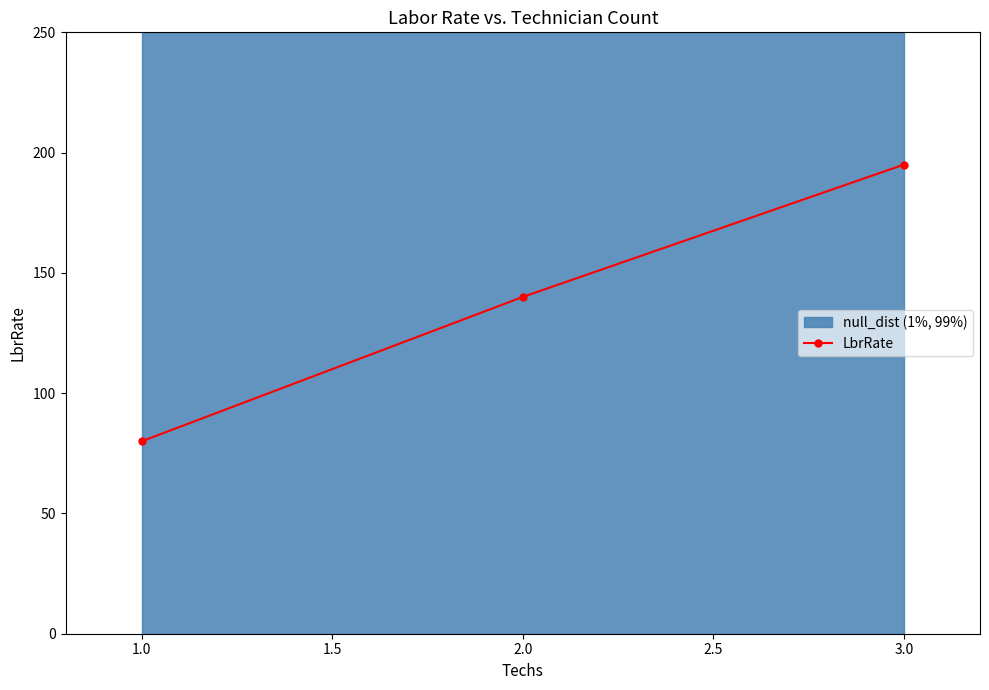

Rank the categories by LbrRate value from lowest to highest.

1.0, 2.0, 3.0